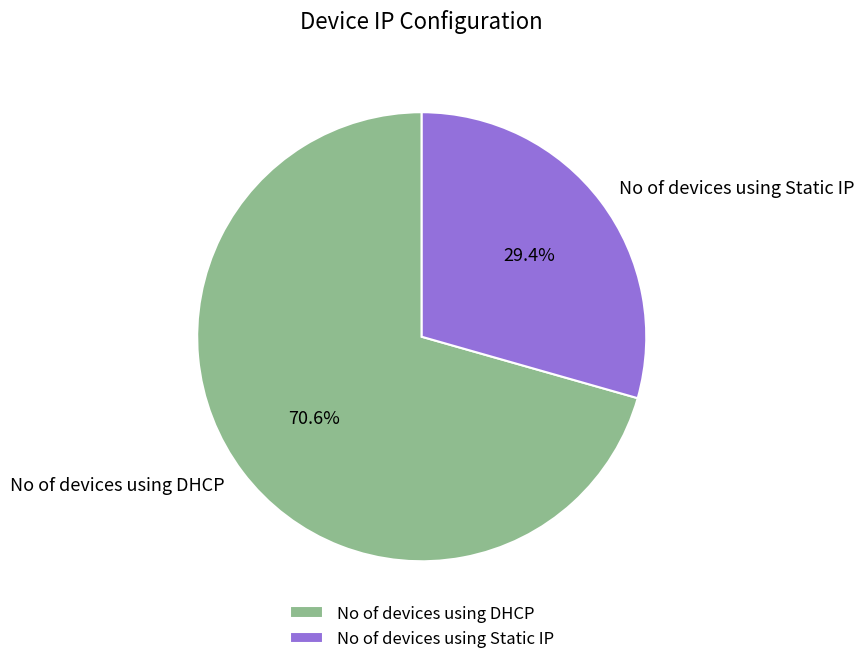

How much of the chart is everything except No of devices using Static IP?

70.6%